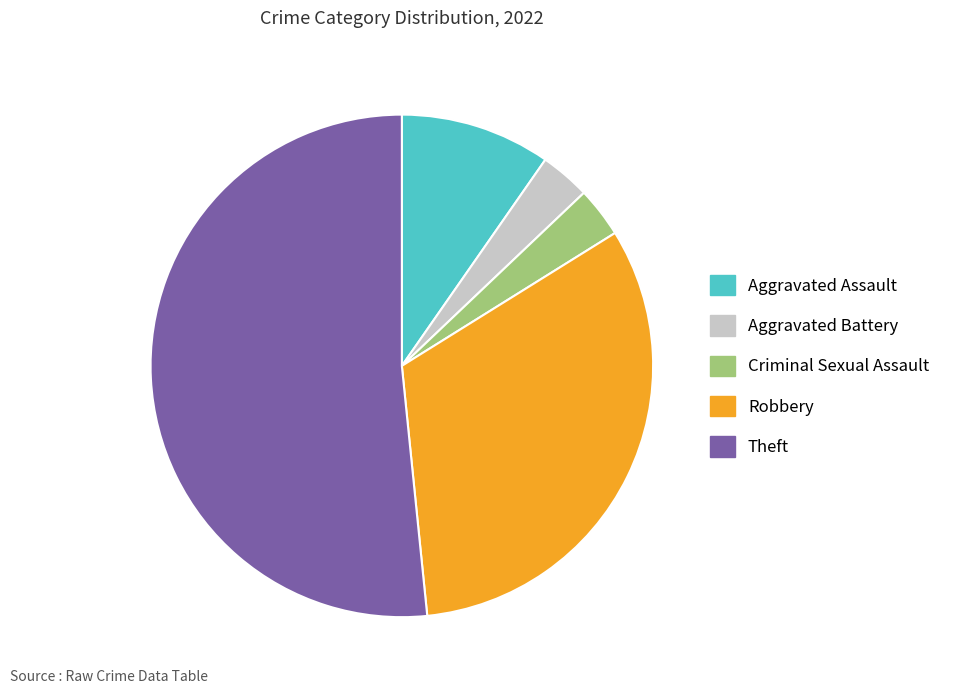

Count the number of slices in the pie.

5